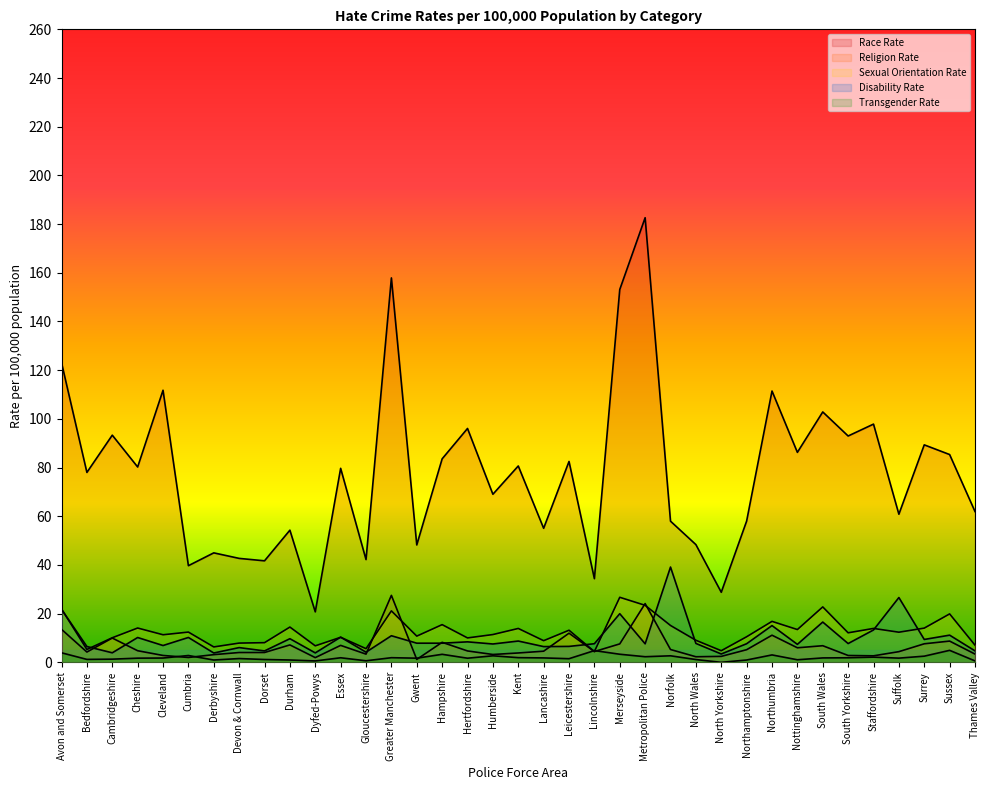

Reading left to right, list all the values displayed in this chart.

Race Rate: 123.1	78.0	93.3	80.2	111.8	39.7	45.0	42.7	41.7	54.3	20.7	79.7	42.2	157.9	48.2	83.6	96.1	69.0	80.7	55.1	82.5	34.4	153.1	182.6	58.0	48.4	28.8	58.0	111.4	86.2	102.8	93.0	97.8	60.8	89.3	85.3	62.0
Religion Rate: 13.6	4.2	10.0	4.8	2.8	2.0	3.2	4.0	4.0	7.2	1.9	7.0	3.4	27.5	1.2	8.2	4.7	3.2	3.9	4.6	12.0	4.4	7.6	24.1	5.3	2.3	2.5	5.2	11.2	6.0	6.8	2.8	2.7	4.4	7.6	8.7	3.4
Sexual Orientation Rate: 21.9	5.3	10.1	14.1	11.3	12.4	6.3	7.9	8.1	14.5	6.8	10.3	5.6	21.1	10.8	15.5	10.0	11.4	13.9	8.9	13.2	4.4	26.7	23.4	15.1	9.1	4.8	10.5	16.8	13.5	22.8	12.1	13.9	12.4	14.1	19.9	7.1
Disability Rate: 21.8	6.5	3.9	10.2	6.9	10.2	3.8	6.1	4.7	9.7	3.9	10.3	4.2	10.9	7.9	7.9	8.4	7.5	8.8	6.5	6.5	7.7	20.0	7.6	39.1	7.8	3.4	7.7	15.1	7.4	16.6	7.7	13.3	26.6	9.4	11.2	4.7
Transgender Rate: 3.9	1.2	1.3	1.7	1.8	2.8	1.0	1.6	1.2	1.0	0.6	1.9	0.6	1.9	1.7	3.3	1.7	2.7	1.9	1.8	1.5	4.8	3.3	2.3	2.7	1.1	0.0	1.0	3.0	1.1	1.8	1.9	2.1	1.7	2.5	4.9	0.6